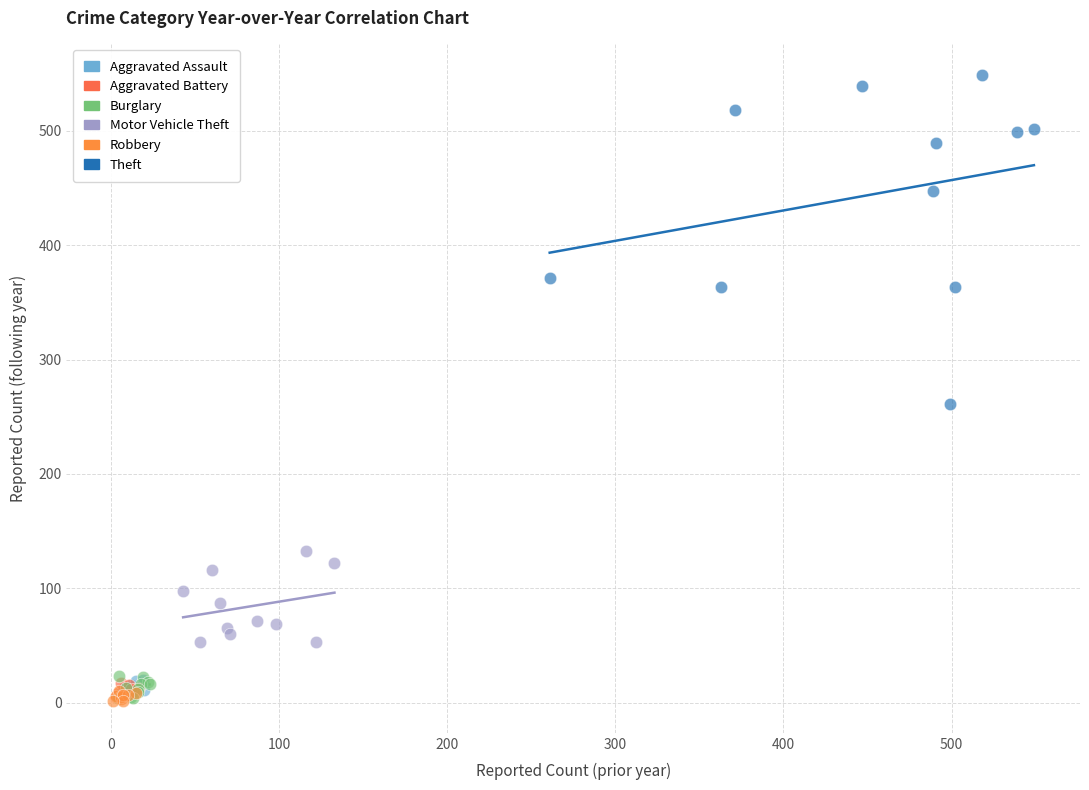

Which series reaches the maximum Y coordinate?

Theft